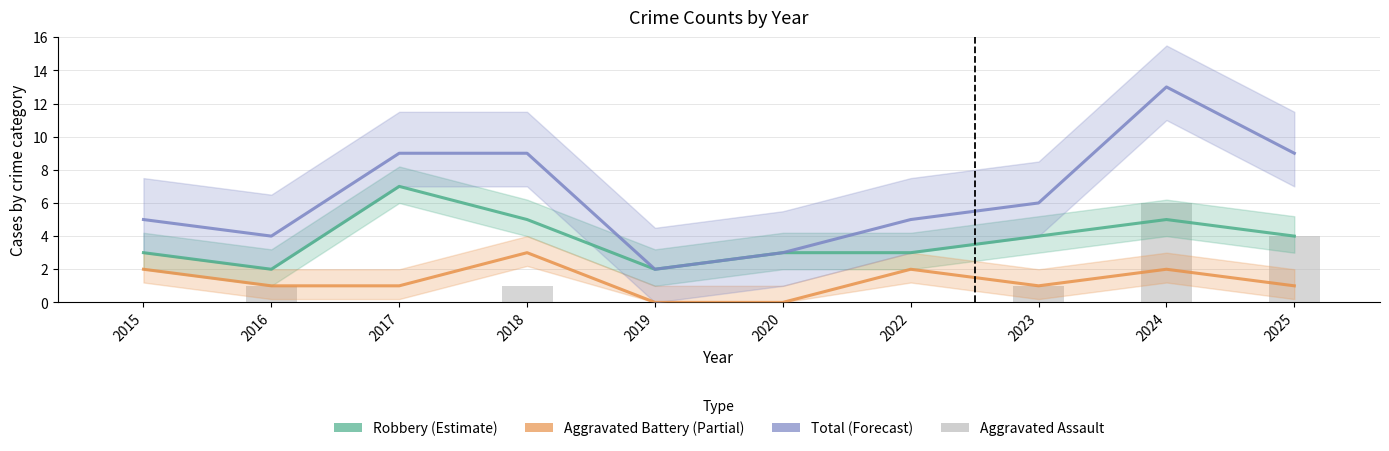

List the labels in order of Total value, largest first.

2024, 2017, 2018, 2025, 2023, 2015, 2022, 2016, 2020, 2019